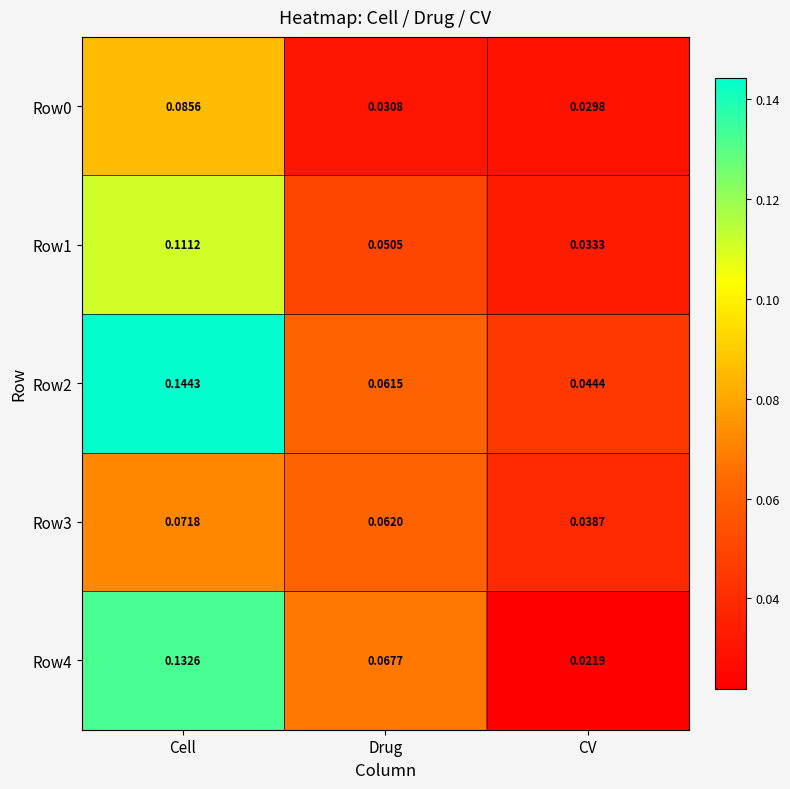

Which series has the widest spread of values?

Row4